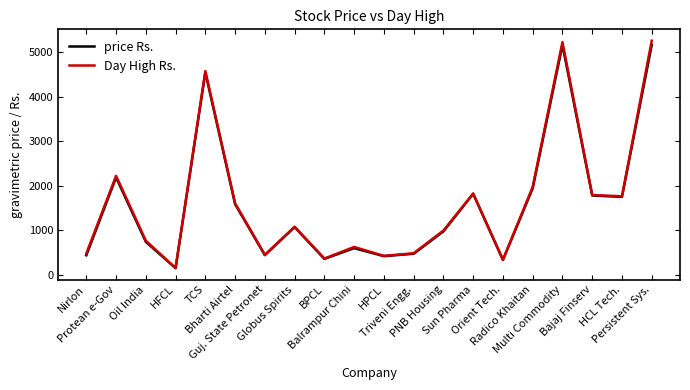

Does the chart have visible grid lines?

No